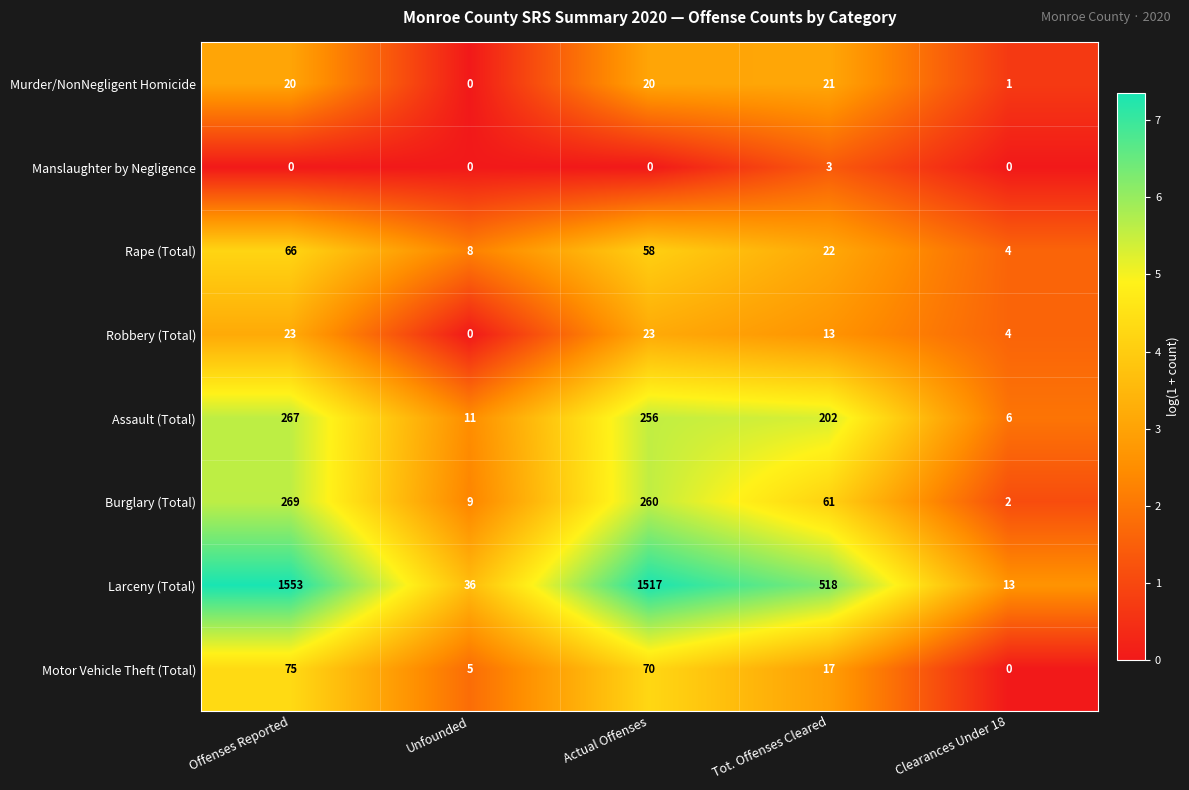

At which category is the sum across all series the highest?

Offenses Reported